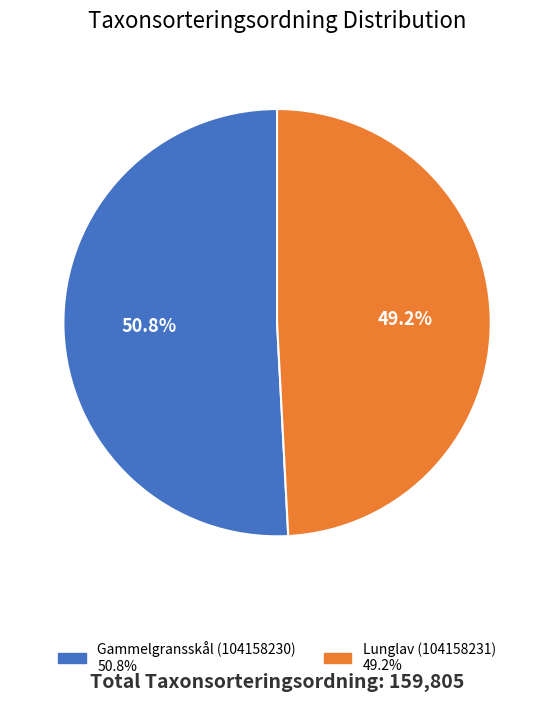

To the nearest percent, what percentage of the pie is Lunglav (104158231)?

49%